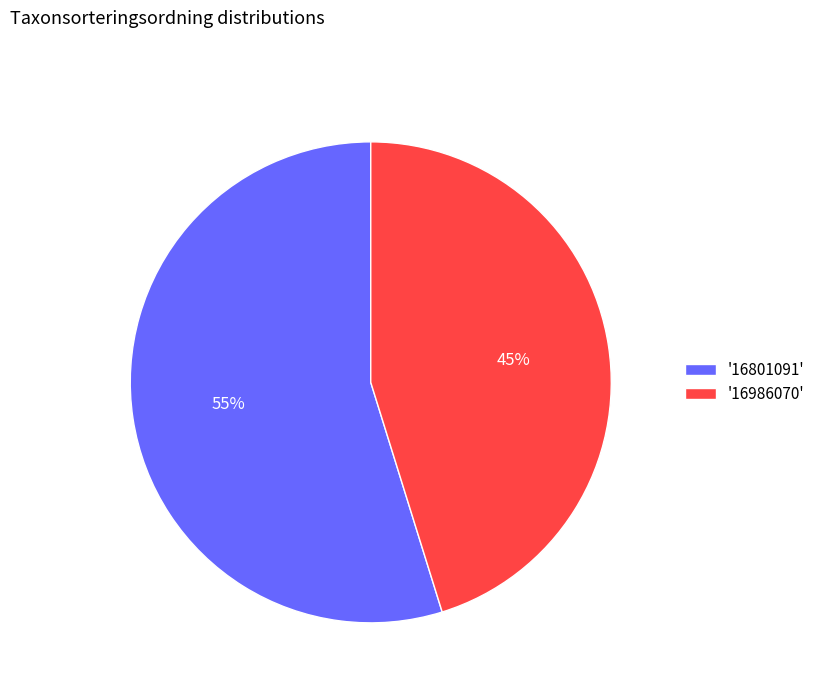

Count the number of slices in the pie.

2